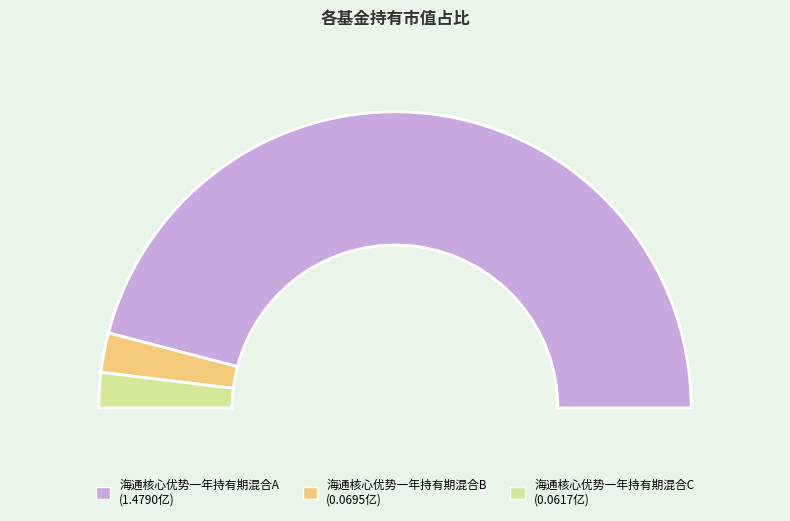

Which slice is the largest?

海通核心优势一年持有期混合A